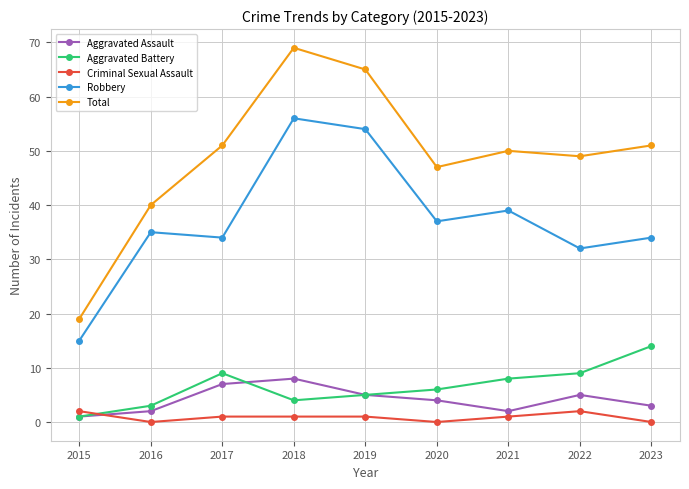

Which series has the widest spread of values?

Total